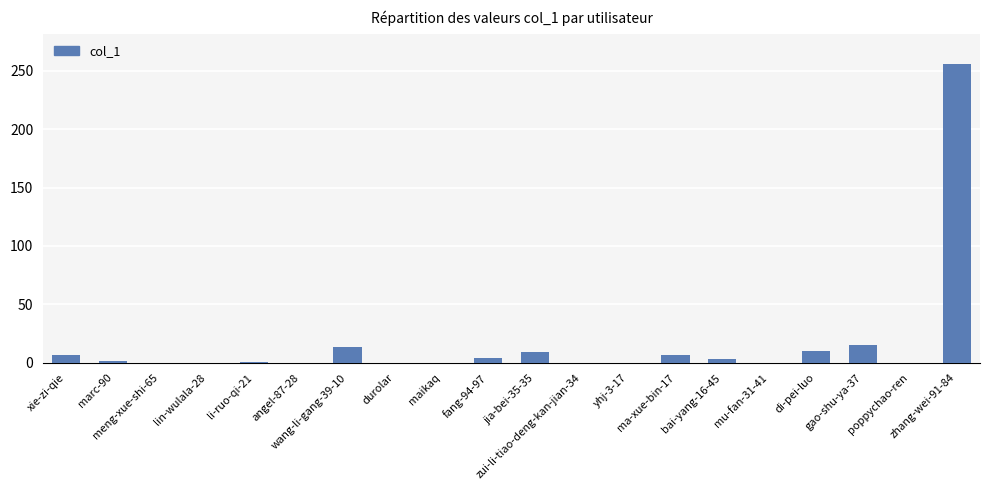

What is the sum of all values?

328